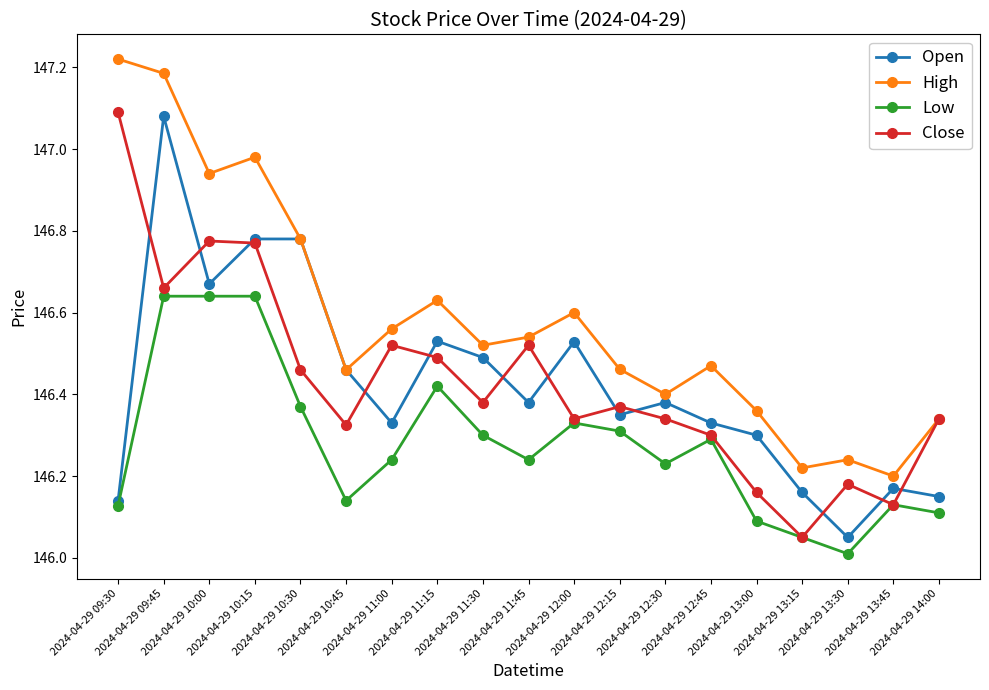

Which series has the largest total across all categories?

High